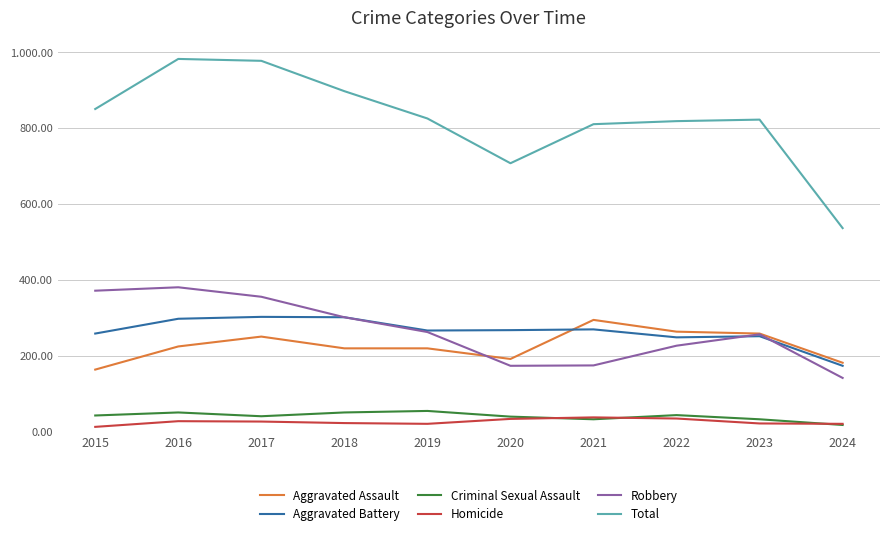

Reading left to right, what are all the values shown in this chart?

Aggravated Assault: 2015=164	2016=225	2017=251	2018=220	2019=220	2020=192	2021=295	2022=264	2023=259	2024=182
Aggravated Battery: 2015=259	2016=298	2017=303	2018=302	2019=267	2020=268	2021=270	2022=249	2023=252	2024=174
Criminal Sexual Assault: 2015=43	2016=51	2017=41	2018=51	2019=55	2020=40	2021=33	2022=44	2023=33	2024=18
Homicide: 2015=13	2016=28	2017=27	2018=23	2019=21	2020=34	2021=38	2022=35	2023=22	2024=21
Robbery: 2015=372	2016=381	2017=356	2018=302	2019=263	2020=174	2021=175	2022=227	2023=257	2024=142
Total: 2015=851	2016=983	2017=978	2018=898	2019=826	2020=708	2021=811	2022=819	2023=823	2024=537